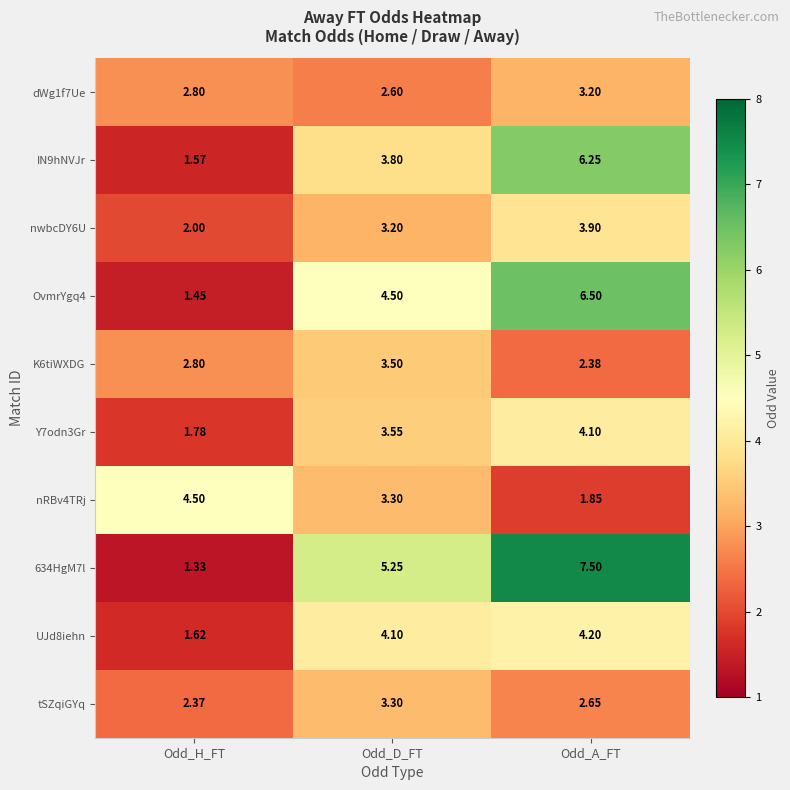

Which series has the largest range (max minus min)?

634HgM7l